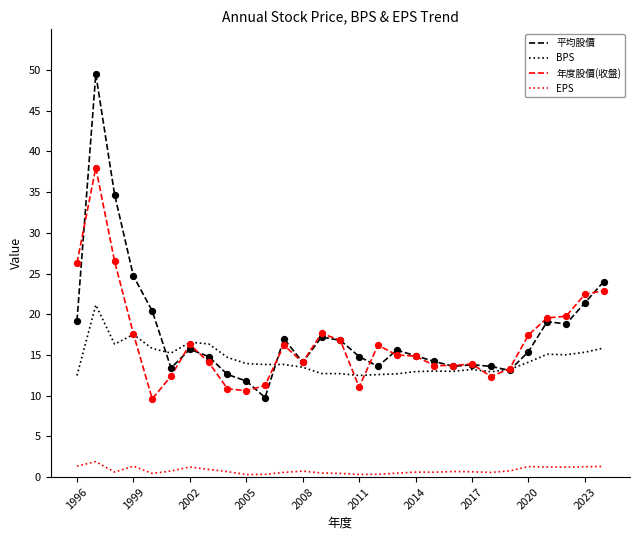

Which series has the largest range (max minus min)?

平均股價